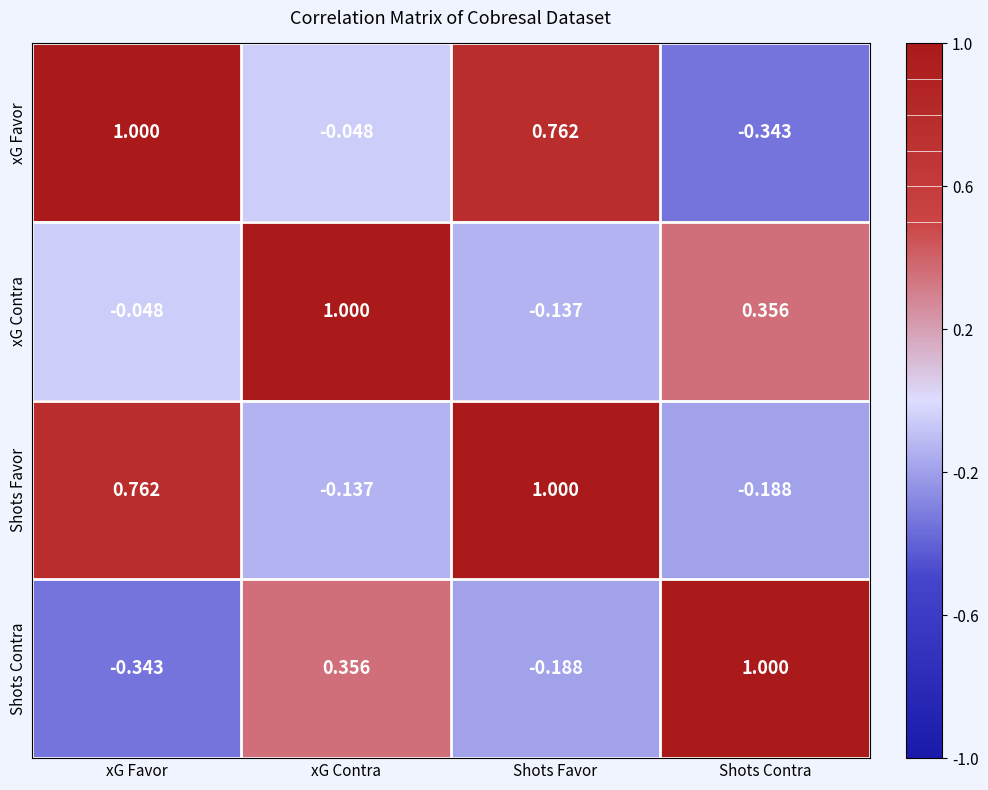

Rank the categories by xG Favor value from lowest to highest.

Shots Contra, xG Contra, Shots Favor, xG Favor